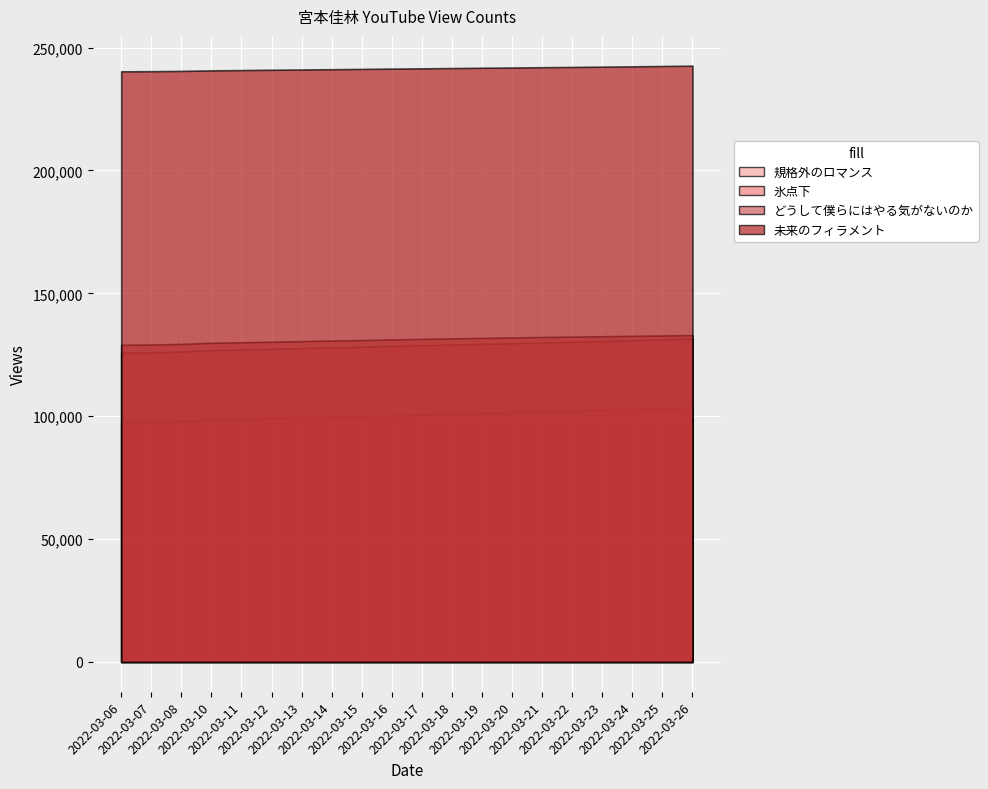

True or false: どうして僕らにはやる気がないのか and 未来のフィラメント intersect in this chart.

False